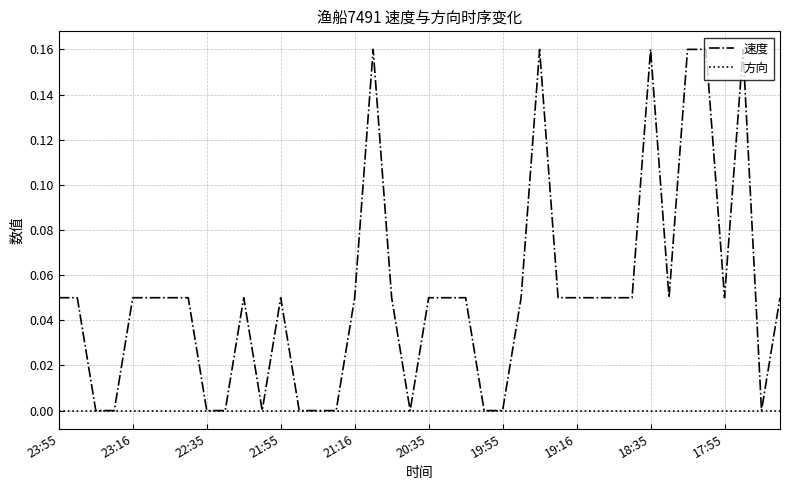

Rank the series by their maximum value, from highest to lowest.

速度, 方向